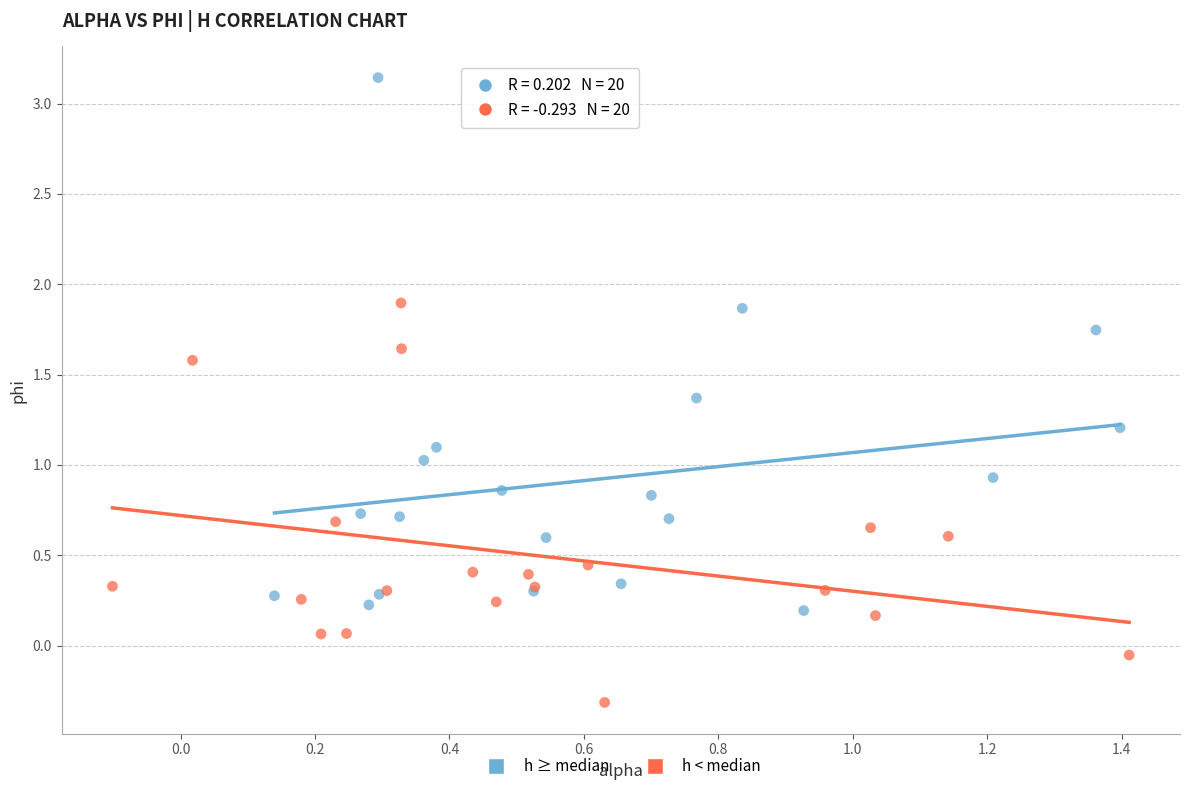

Which series reaches the minimum Y coordinate?

h < median